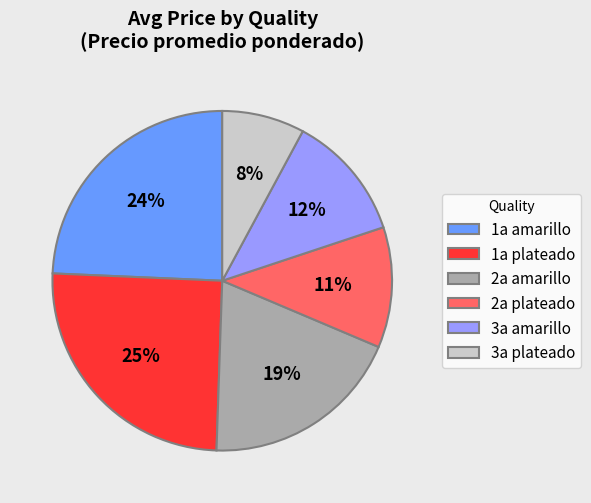

Is there any slice that represents more than half of the pie?

No